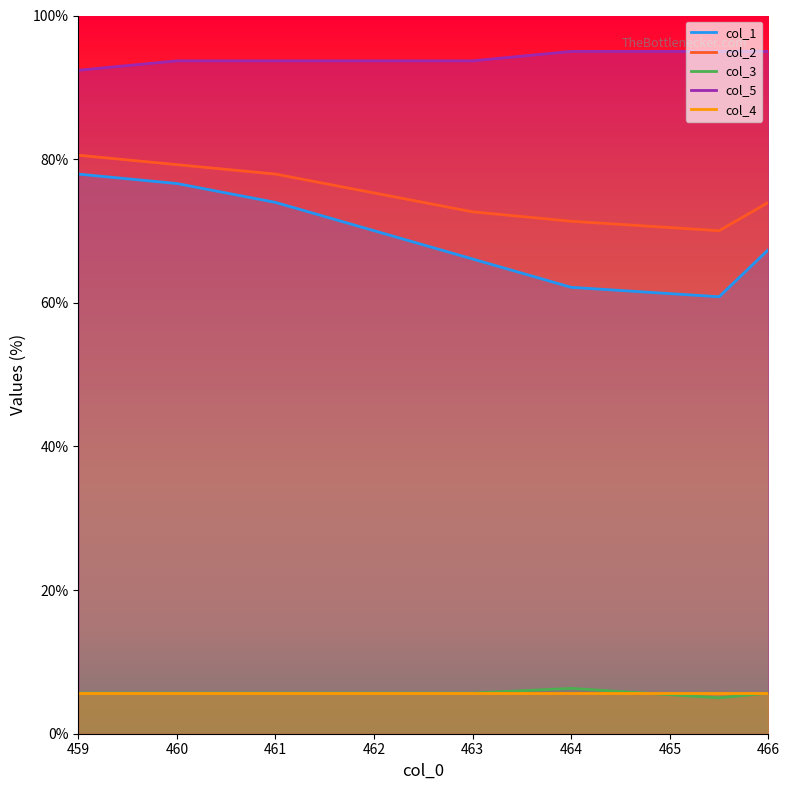

Is it true that col_5 equals 43.3 at 462?

False